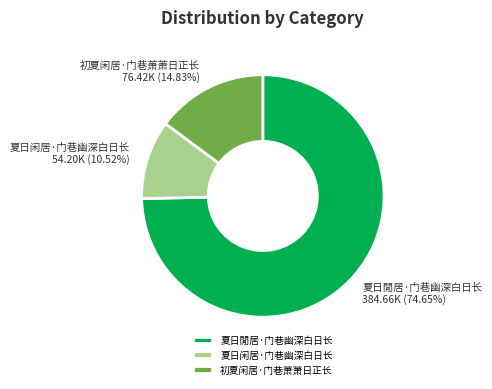

What percentage is the 夏日閒居·门巷幽深白日长 slice, to the nearest percent?

75%